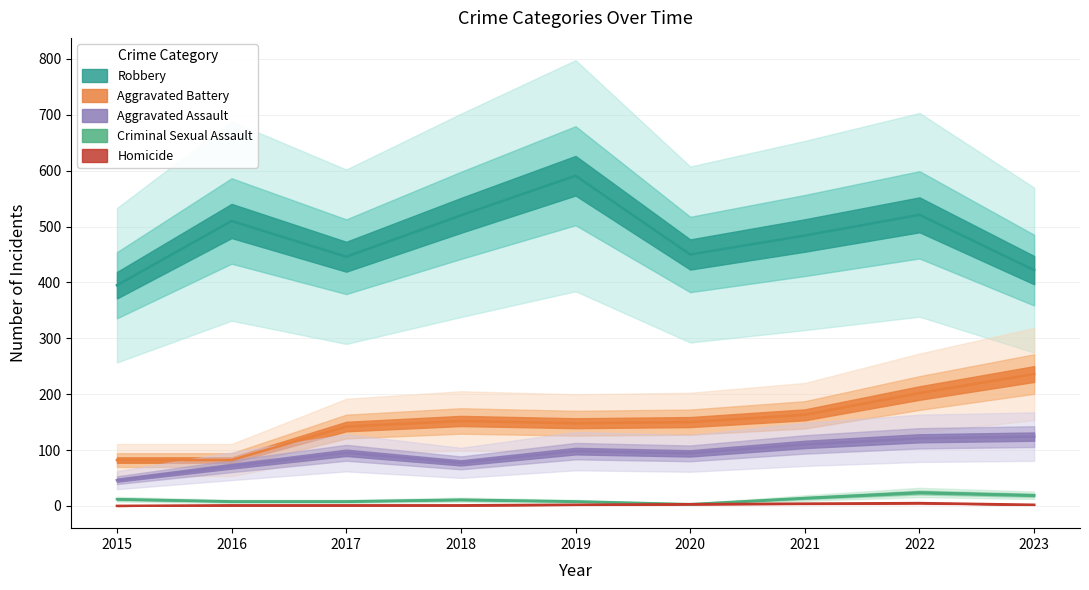

True or false: Criminal Sexual Assault has more than 1 points higher than both neighbors.

True